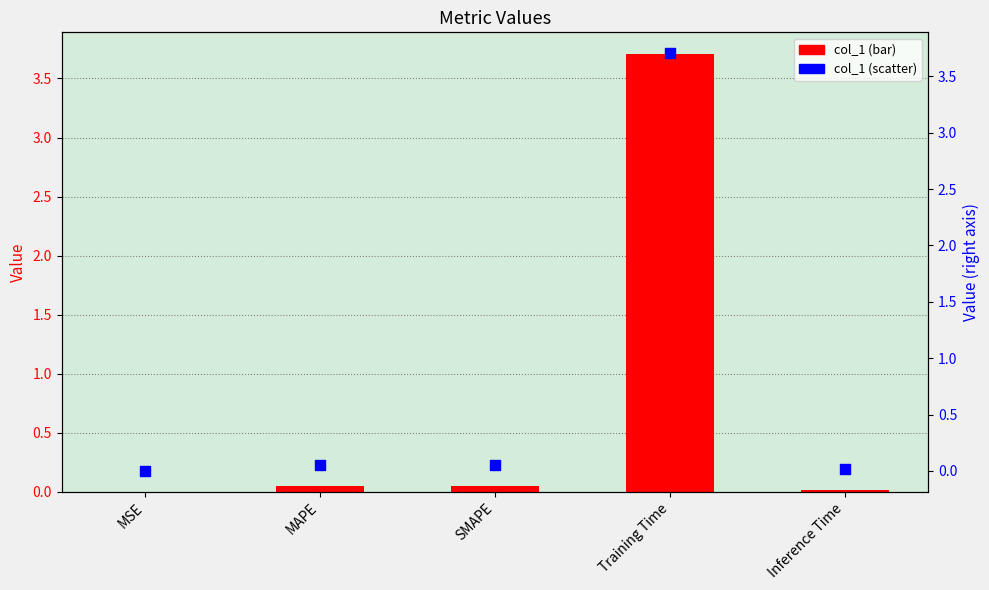

Which series has the largest Y range (max minus min)?

col_1